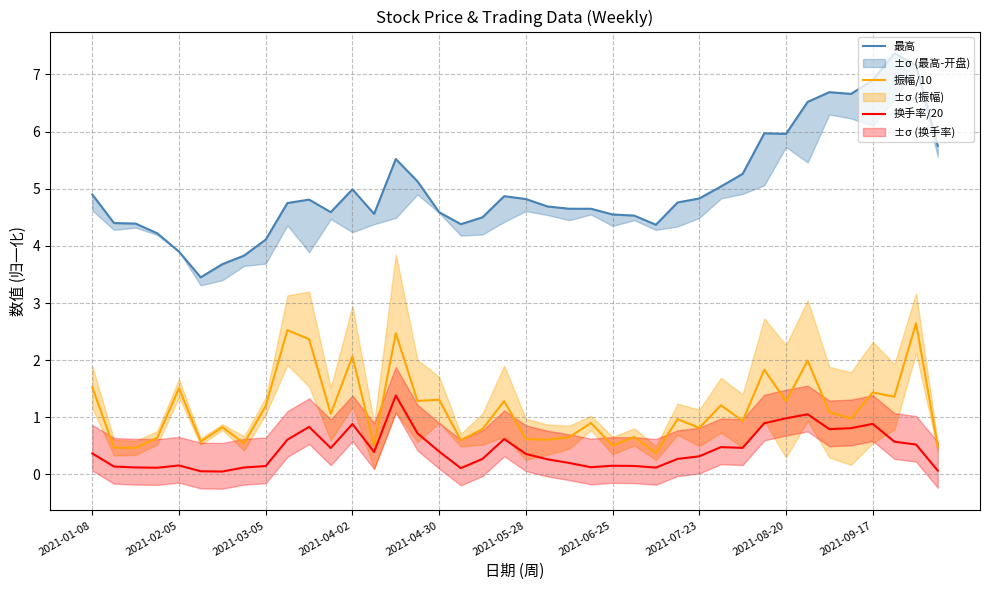

The 换手率/20 series shows 0.9 at 2021-04-02. True or false?

True